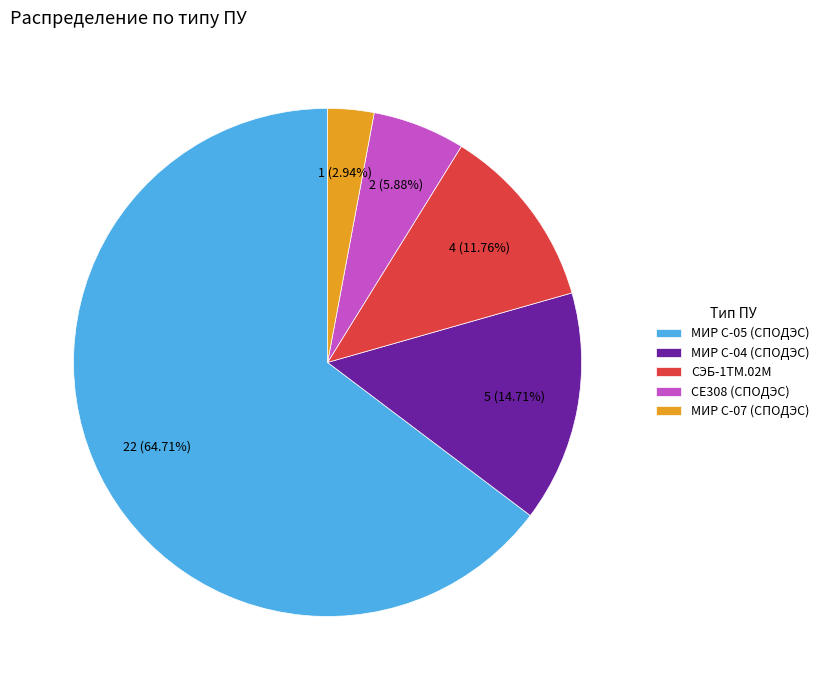

Is the sum of МИР С-07 (СПОДЭС) and МИР С-05 (СПОДЭС) greater than half?

Yes